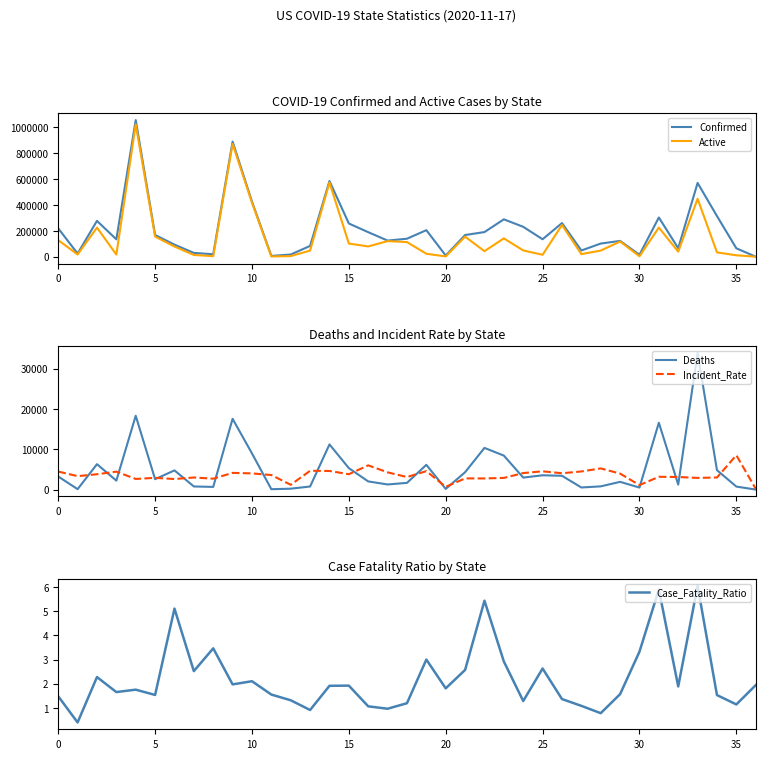

Reading left to right, what are all the values shown in this chart?

Confirmed: 219232.0	24414.0	276912.0	134348.0	1056092.0	167713.0	93284.0	29200.0	19064.0	889864.0	426236.0	5924.0	16853.0	83344.0	585248.0	256744.0	189597.0	124585.0	139097.0	205057.0	9117.0	167656.0	190439.0	288954.0	231018.0	134898.0	259949.0	48027.0	101601.0	122099.0	14907.0	303215.0	65454.0	570323.0	314207.0	64885.0	103.0
Active: 127945.0	17136.0	224873.0	16498.0	1023402.0	155478.0	78725.0	13457.0	4133.0	872305.0	417269.0	1882.0	4673.0	47366.0	574044.0	101573.0	79387.0	120474.0	112865.0	22811.0	2122.0	154967.0	42677.0	141661.0	48431.0	14670.0	245313.0	20009.0	47276.0	117561.0	3355.0	225270.0	39129.0	447728.0	33261.0	10900.0	72.0
Deaths: 3249.0	100.0	6302.0	2225.0	18313.0	2578.0	4759.0	773.0	660.0	17559.0	8967.0	92.0	222.0	763.0	11204.0	5323.0	2023.0	1268.0	1664.0	6139.0	165.0	4309.0	10340.0	8431.0	2973.0	3545.0	3424.0	522.0	797.0	1917.0	500.0	16580.0	1236.0	33889.0	4814.0	743.0	2.0
Incident_Rate: 4471.2	3335.3	3804.4	4451.9	2636.4	2912.3	2616.4	2998.7	2701.2	4143.2	4014.5	3607.2	1190.3	4663.7	4618.5	3813.7	6009.3	4279.9	3113.4	4574.3	678.2	2773.2	2763.0	2893.3	4096.3	4532.6	4052.4	4493.6	5252.3	3964.1	1106.1	3169.2	3121.6	2897.6	2995.8	8514.4	186.8
Case_Fatality_Ratio: 1.5	0.4	2.3	1.7	1.8	1.5	5.1	2.5	3.5	2.0	2.1	1.6	1.3	0.9	1.9	1.9	1.1	1.0	1.2	3.0	1.8	2.6	5.4	2.9	1.3	2.6	1.4	1.1	0.8	1.6	3.3	5.9	1.9	6.0	1.5	1.1	1.9